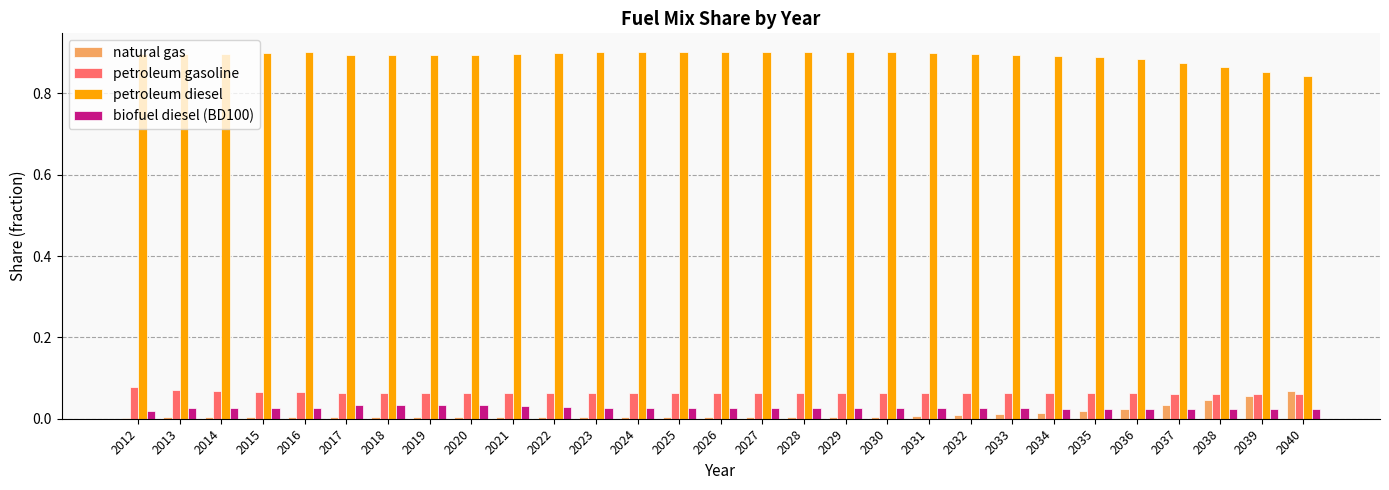

Which series has the largest total across all categories?

petroleum diesel